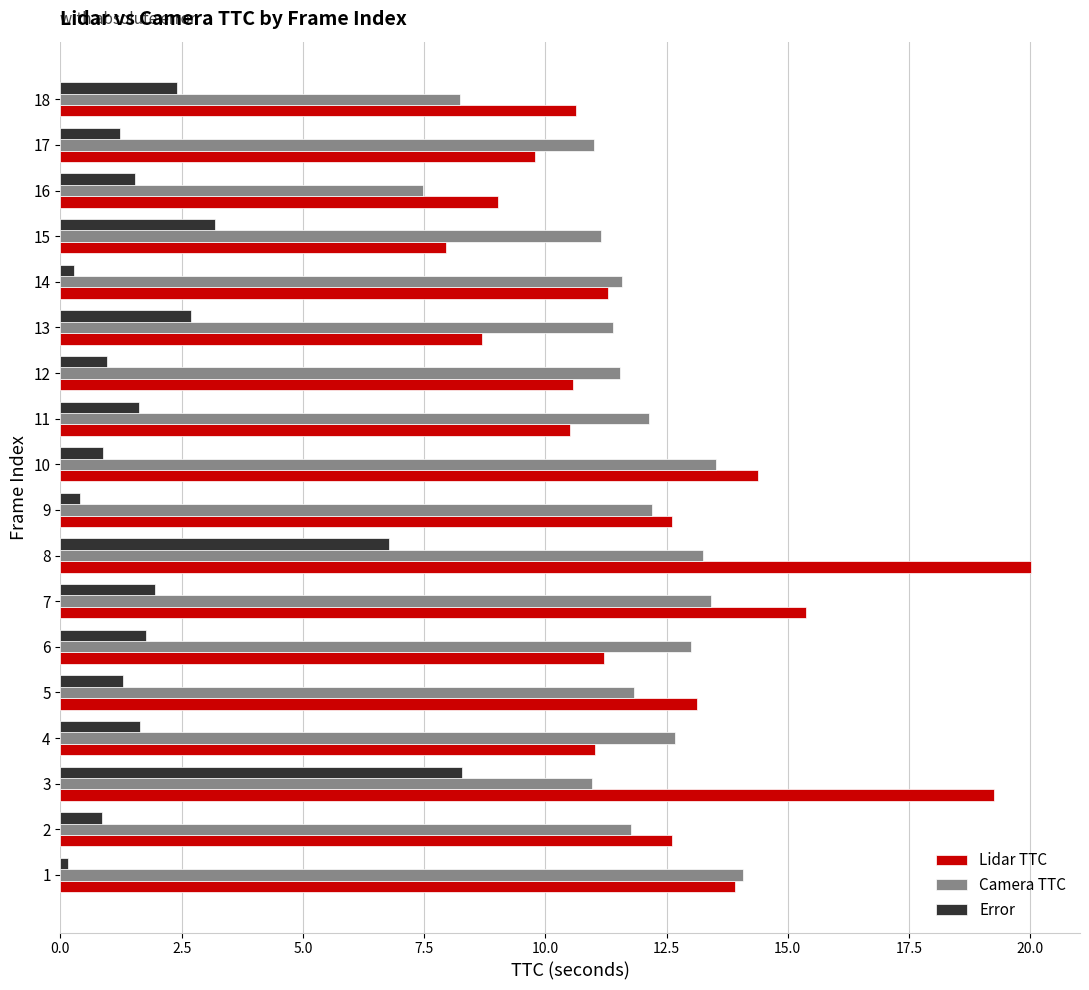

Is the value of Camera TTC at 3 greater than the value of Lidar TTC at 15?

Yes